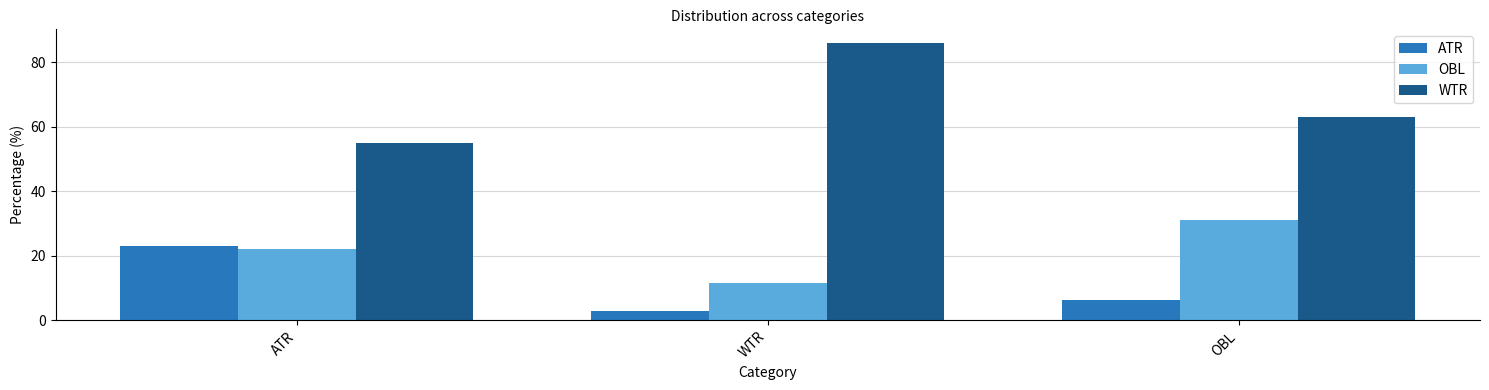

What is the difference between the maximum and minimum values in the WTR series?

30.9